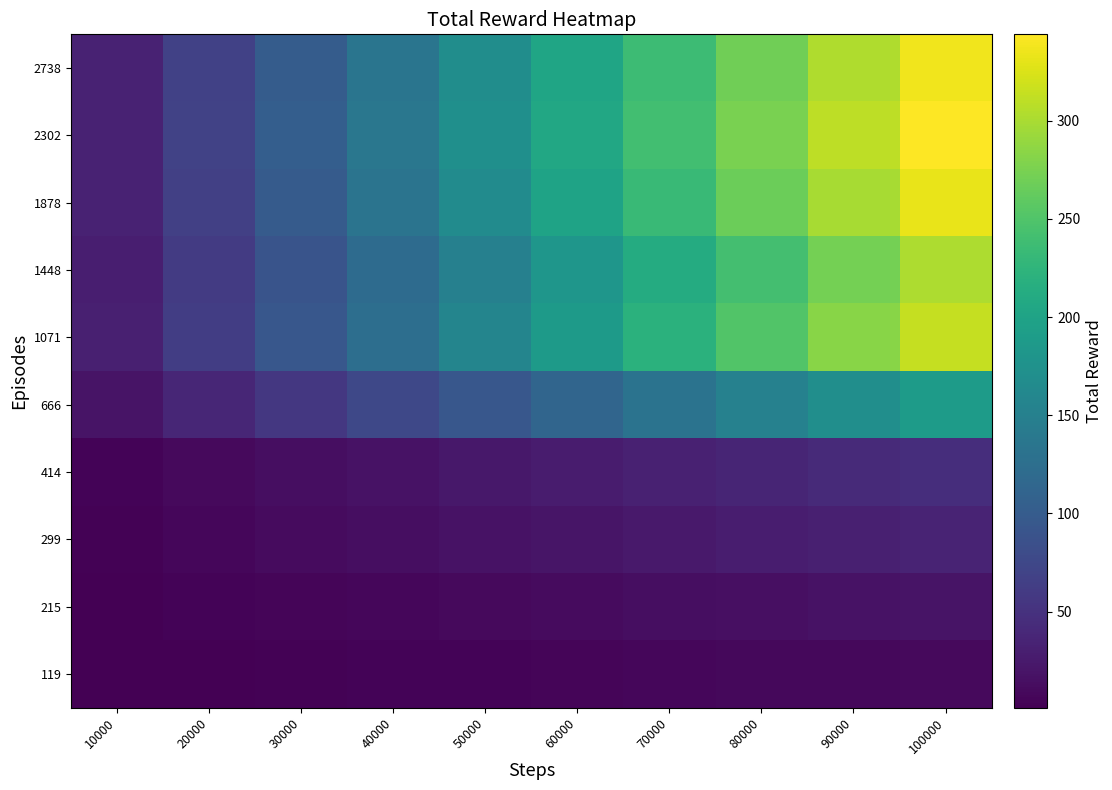

Count the number of data series in this chart.

10